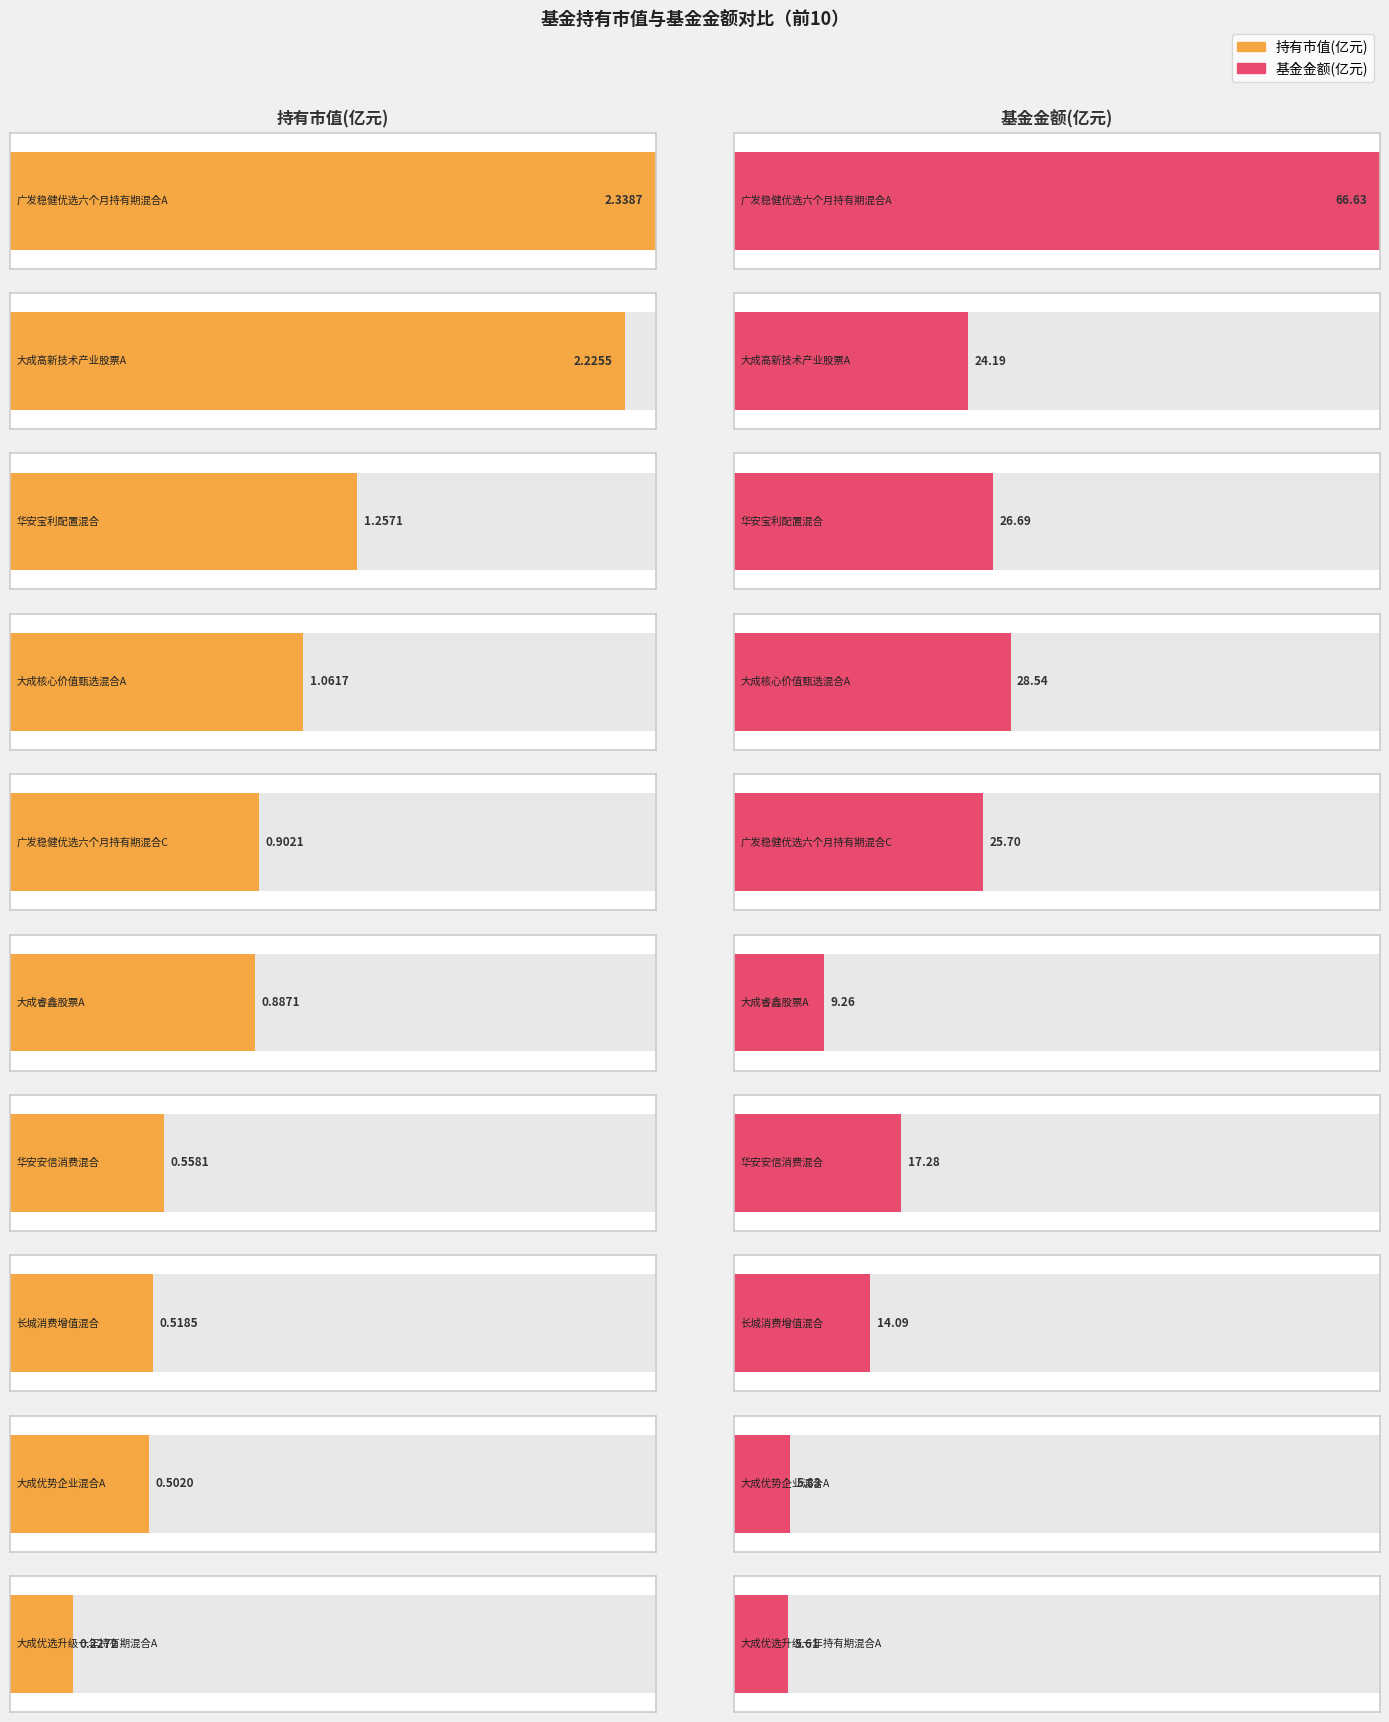

What is the maximum value for 持有市值(亿元)?

2.3